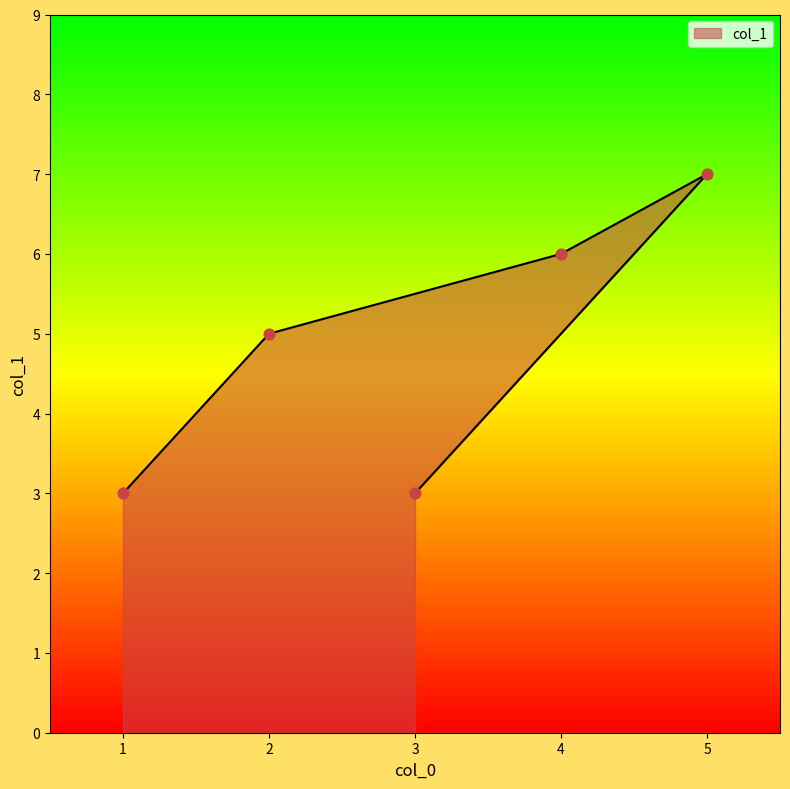

Which has a higher value, 5 or 1?

5